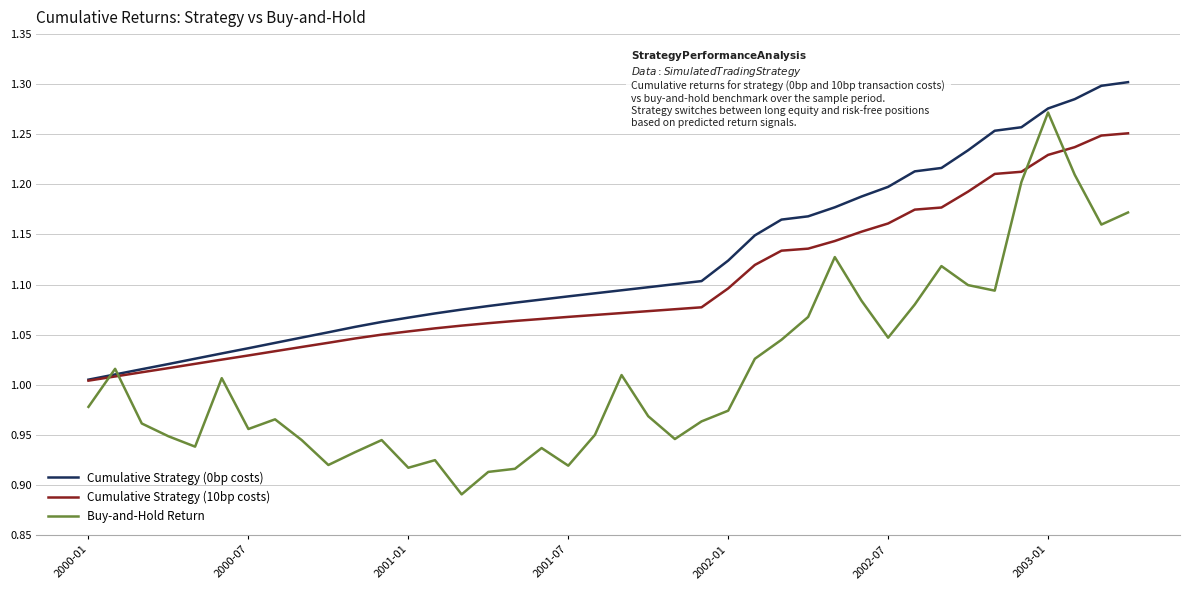

Which series has the widest spread of values?

Buy-and-Hold Return